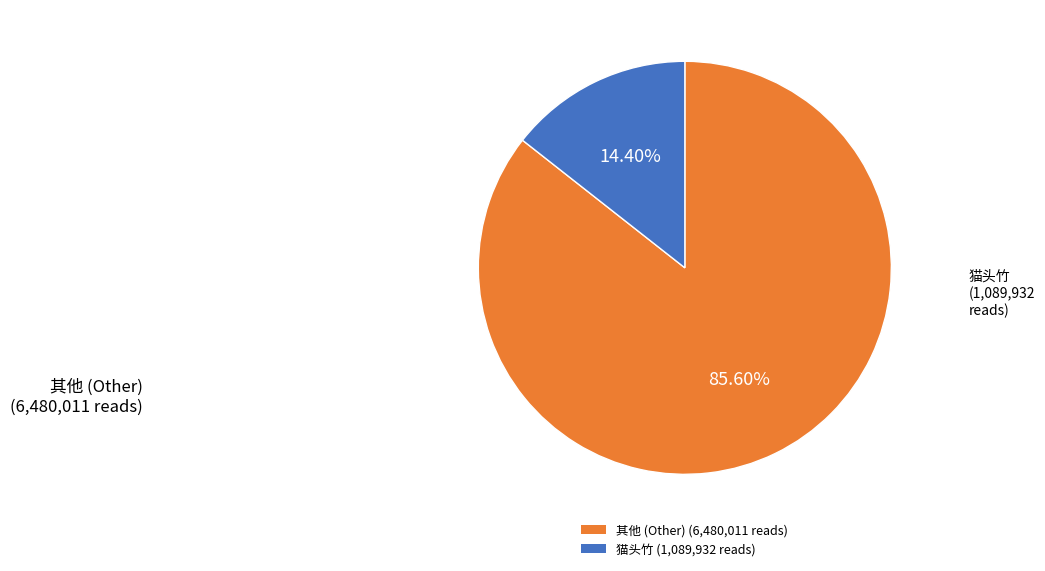

Is there a majority slice in this chart?

Yes